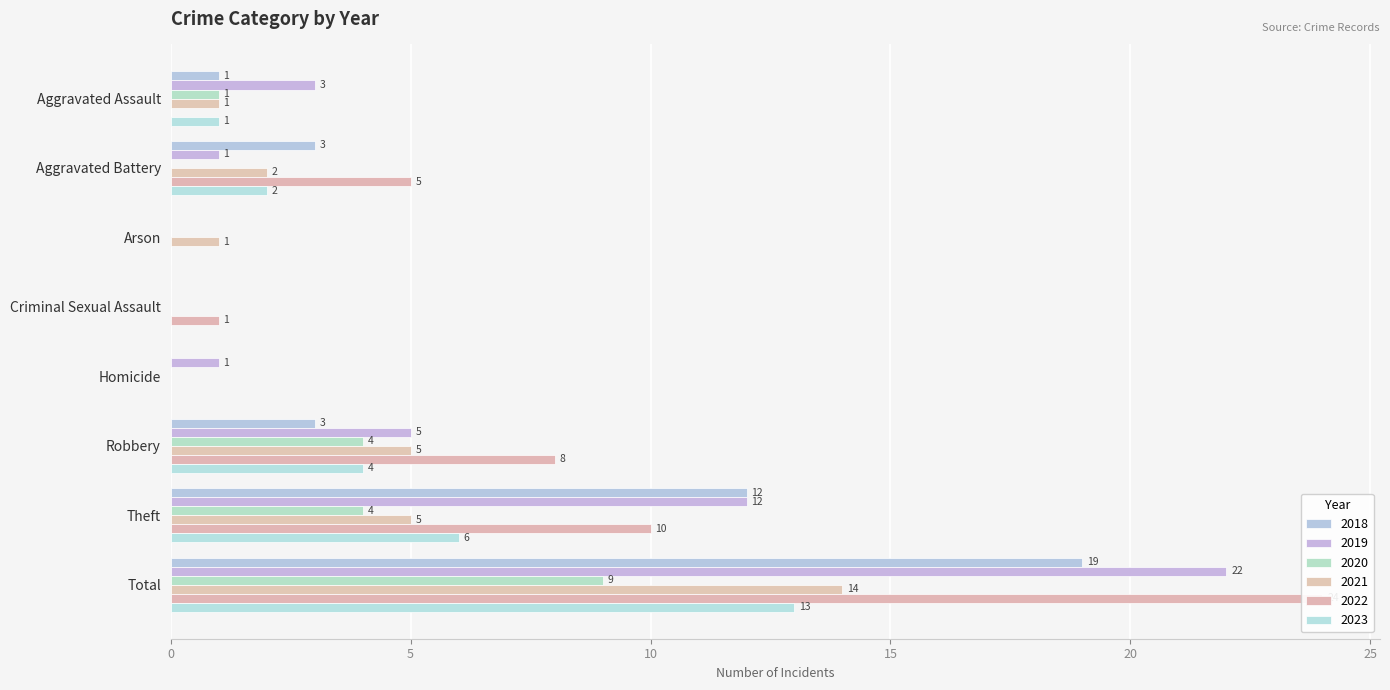

What is the value of the 2023 bar at the 2nd from the left?

2